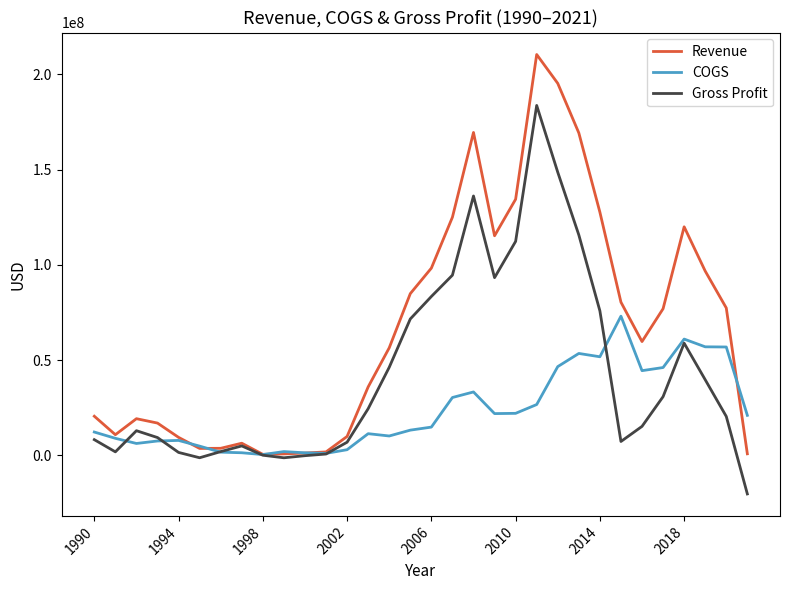

After their last crossing, which series has the higher values: Gross Profit or COGS?

COGS